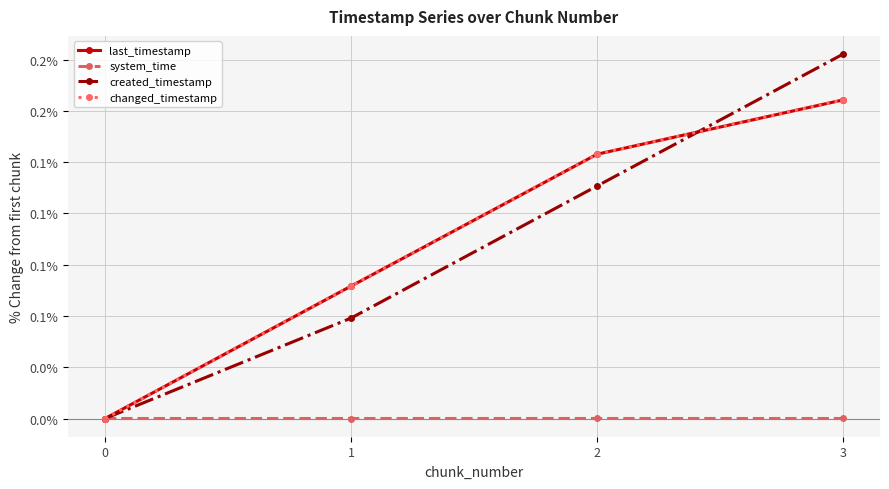

Is this an area chart (filled region under the line)?

No